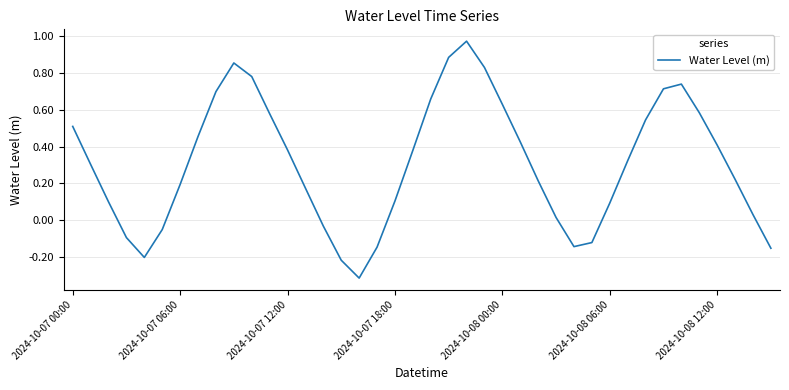

What is the difference between the maximum and minimum values?

1.3